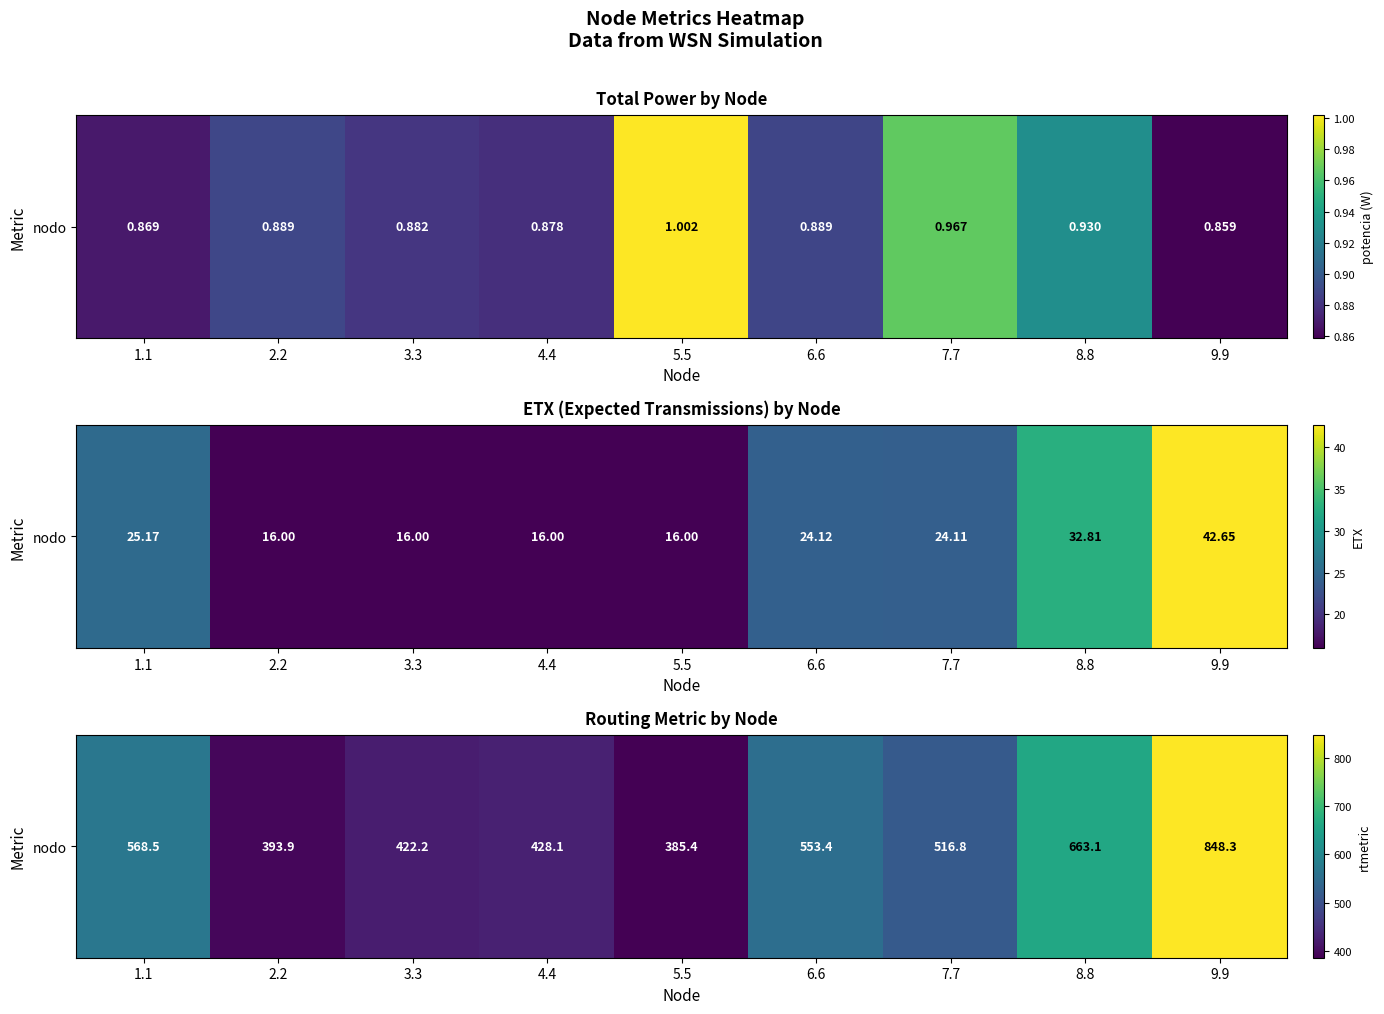

Which has a higher value, 5.5 or 8.8?

8.8